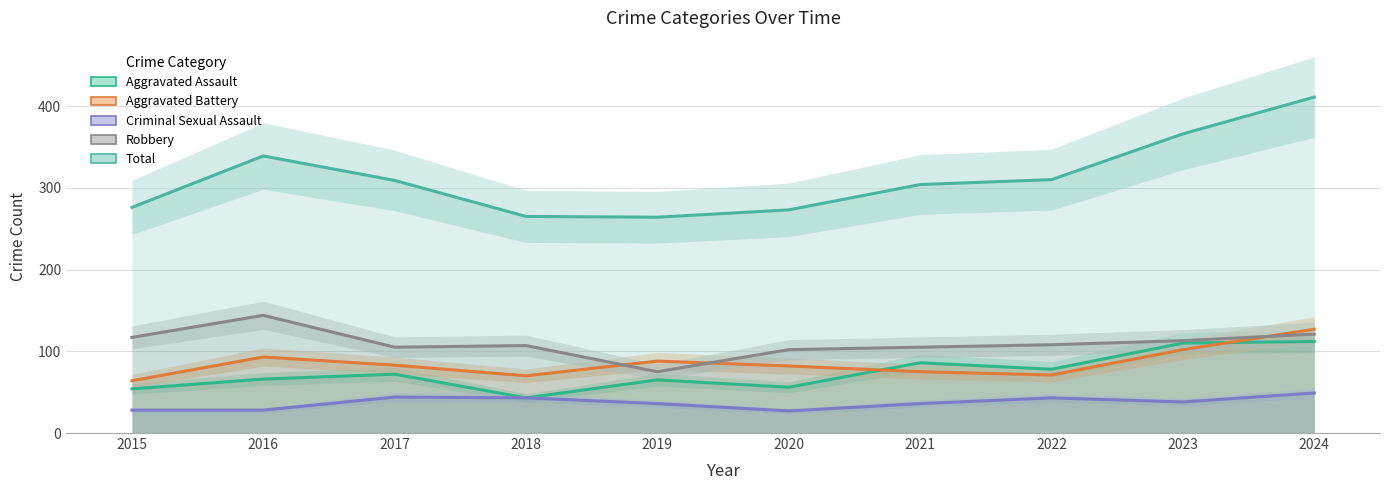

At 2024, list the series in order from largest to smallest.

Total, Aggravated Battery, Robbery, Aggravated Assault, Criminal Sexual Assault